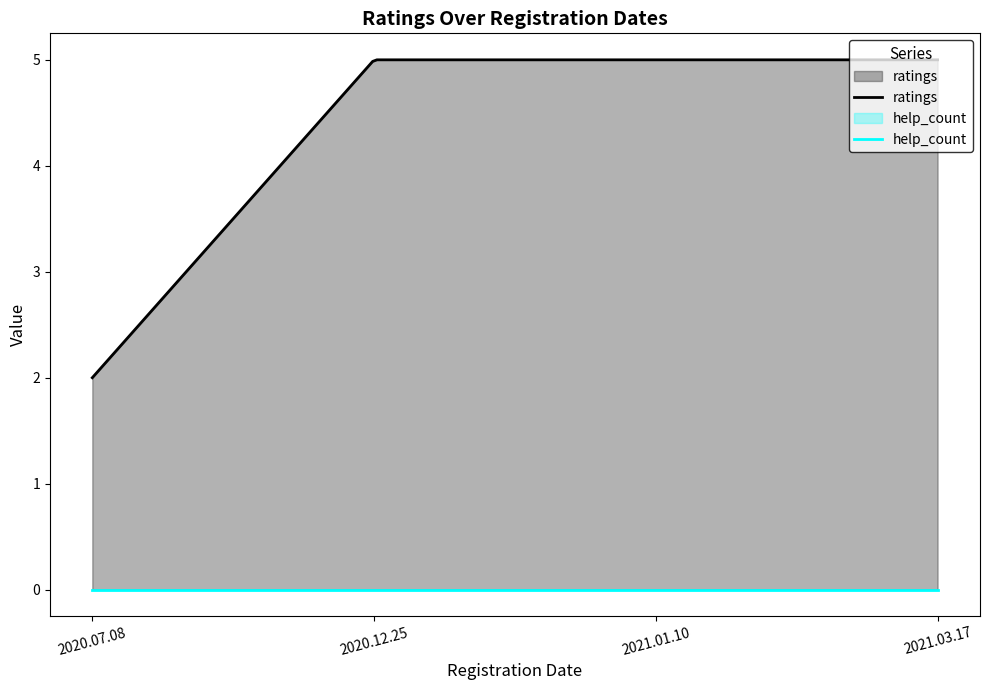

Where is help_count nearest to the value 0?

2020.07.08